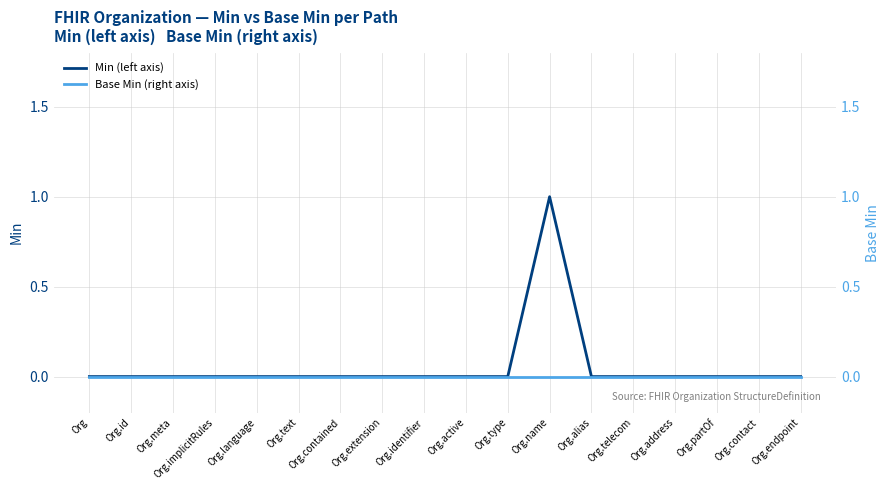

What position from the left is Org.address?

15